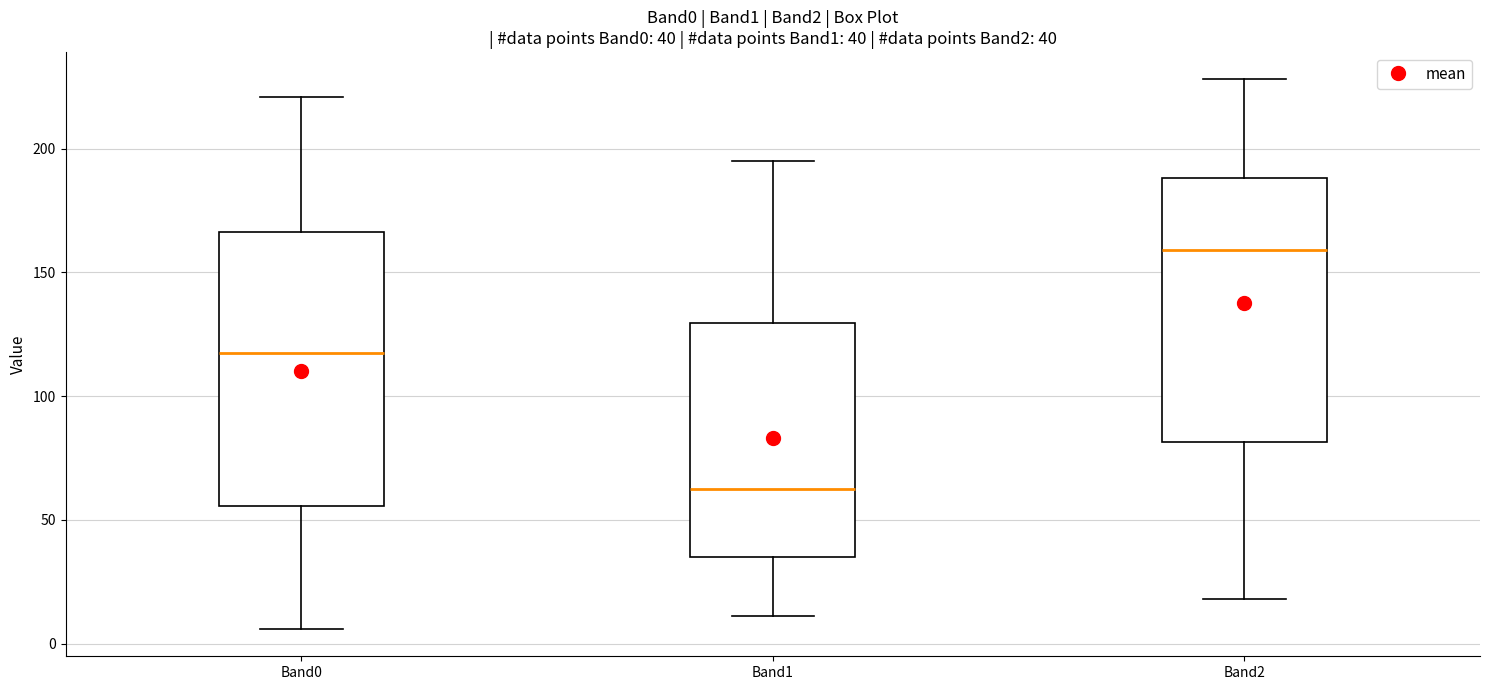

Which box has the lowest median line?

Band1